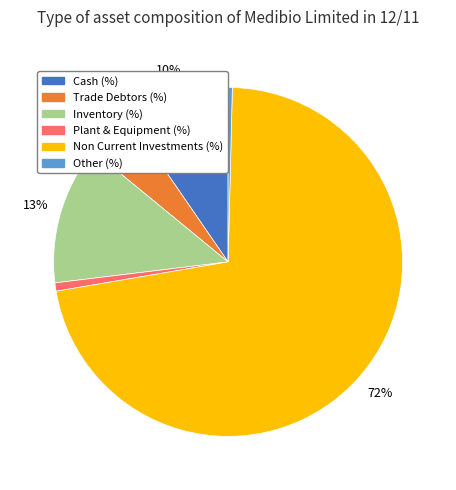

To the nearest percent, what is the average slice percentage?

17%